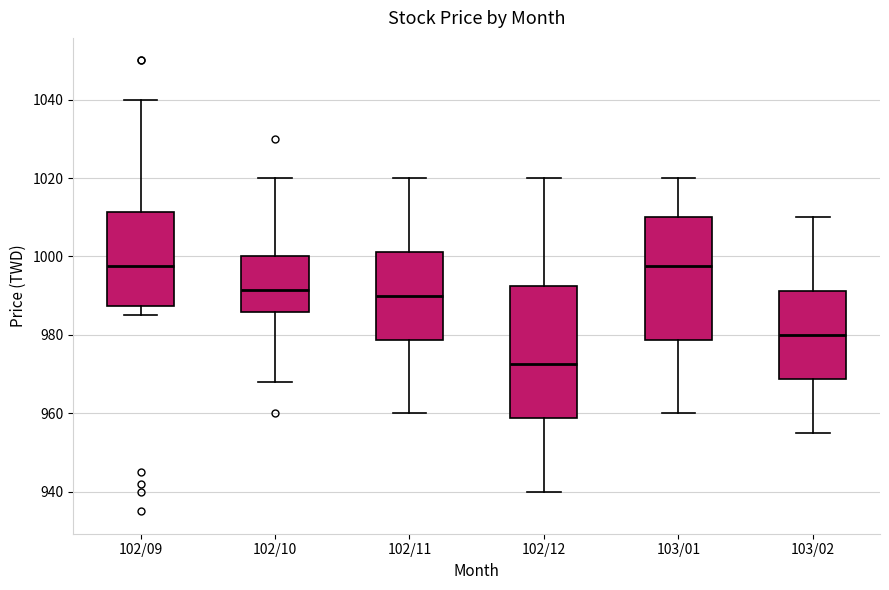

Reading left to right, transcribe this box plot: for each box, give where its median line is, the range the box spans, and where its two whiskers end, as read against the y-axis. The values are not printed on the chart, so give them approximately, as read against the axis.

102/09: median 998, box 988 to 1012, whiskers 986 to 1040
102/10: median 992, box 986 to 1000, whiskers 968 to 1020
102/11: median 990, box 978 to 1002, whiskers 960 to 1020
102/12: median 972, box 958 to 992, whiskers 940 to 1020
103/01: median 998, box 978 to 1010, whiskers 960 to 1020
103/02: median 980, box 968 to 992, whiskers 956 to 1010